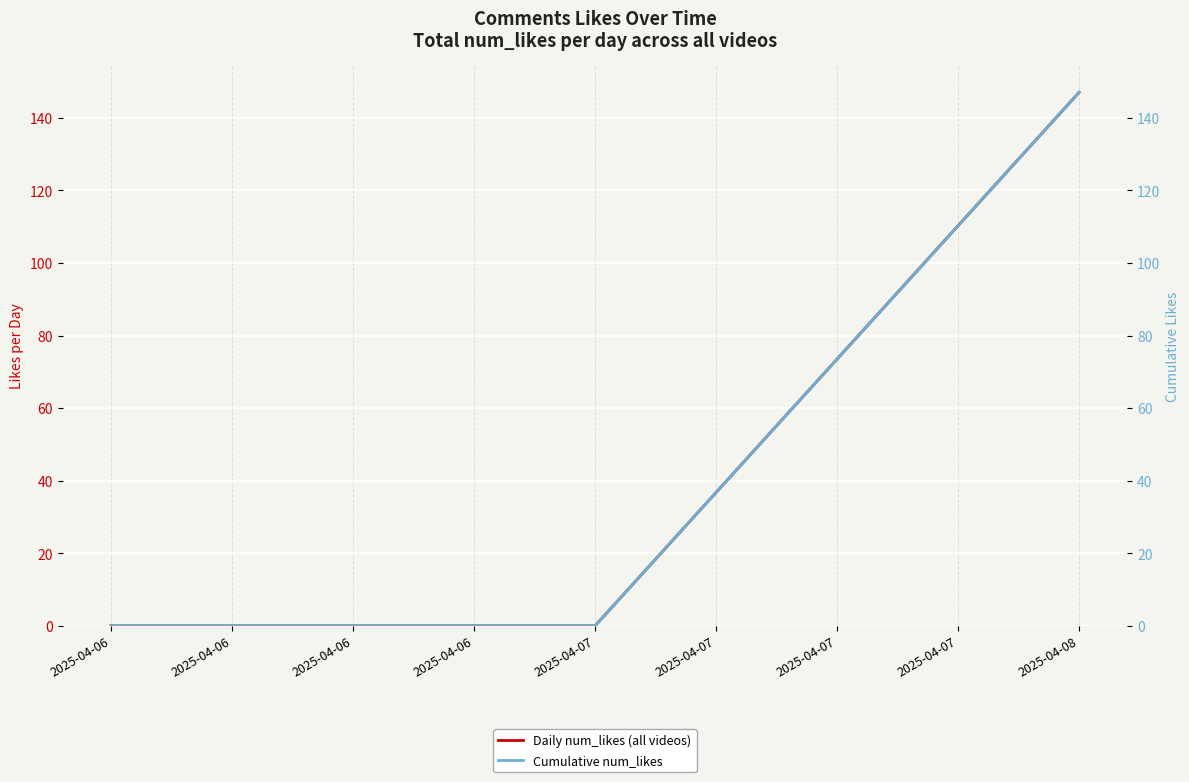

Is this an area chart (filled region under the line)?

No